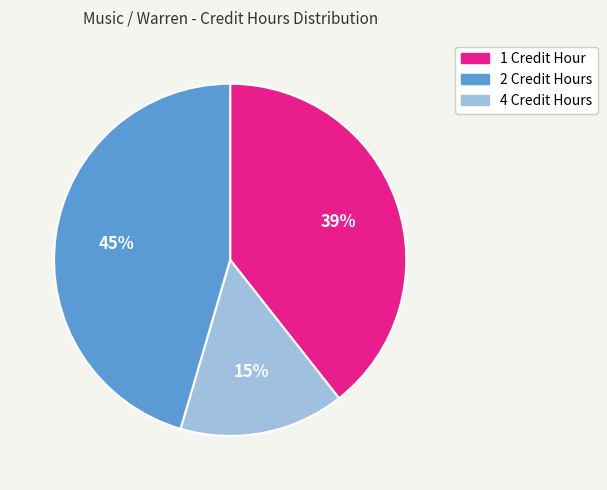

Which has a higher value, 4 Credit Hours or 2 Credit Hours?

4 Credit Hours